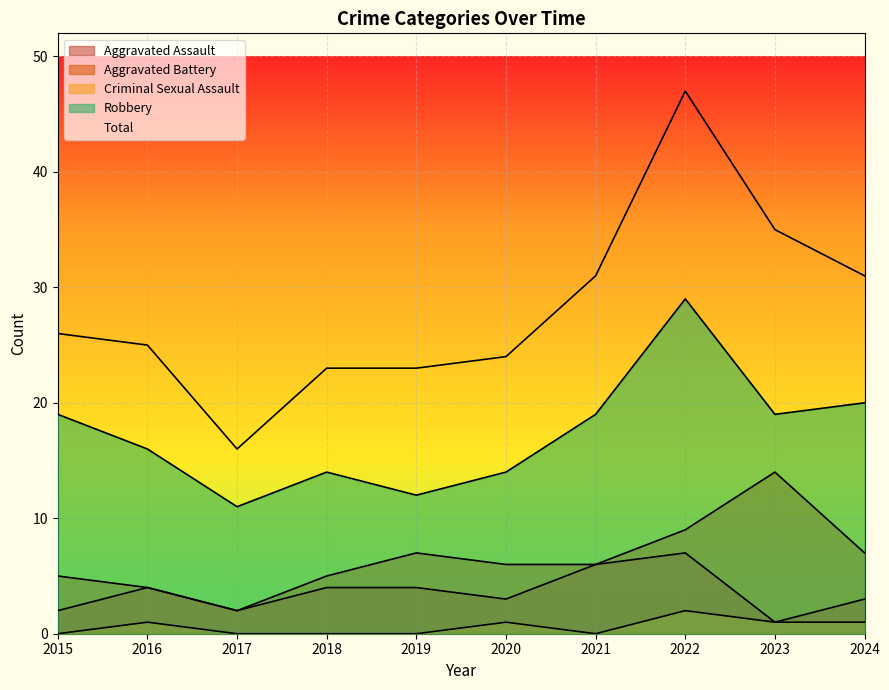

The Robbery series shows 16 at 2016. True or false?

True